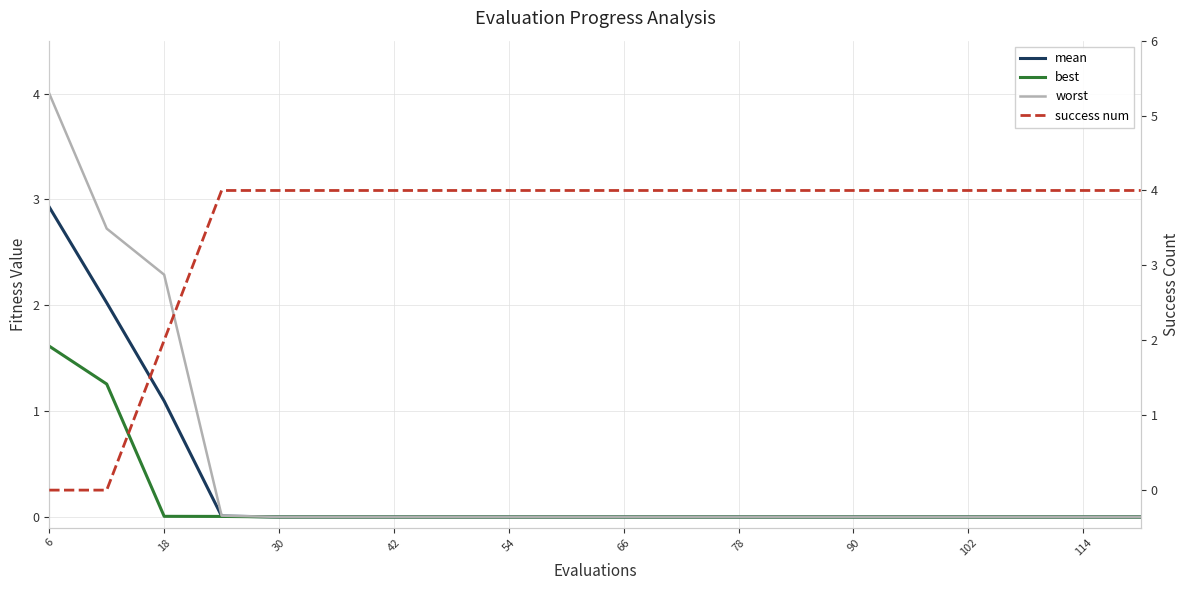

Reading left to right, extract all data points from this chart.

mean: 2.9	2.0	1.1	0.0	0.0	0.0	0.0	0.0	0.0	0.0	0.0	0.0	0.0	0.0	0.0	0.0	0.0	0.0	0.0	0.0
best: 1.6	1.3	0.0	0.0	0.0	0.0	0.0	0.0	0.0	0.0	0.0	0.0	0.0	0.0	0.0	0.0	0.0	0.0	0.0	0.0
worst: 4.0	2.7	2.3	0.0	0.0	0.0	0.0	0.0	0.0	0.0	0.0	0.0	0.0	0.0	0.0	0.0	0.0	0.0	0.0	0.0
success num: 0.0	0.0	2.0	4.0	4.0	4.0	4.0	4.0	4.0	4.0	4.0	4.0	4.0	4.0	4.0	4.0	4.0	4.0	4.0	4.0